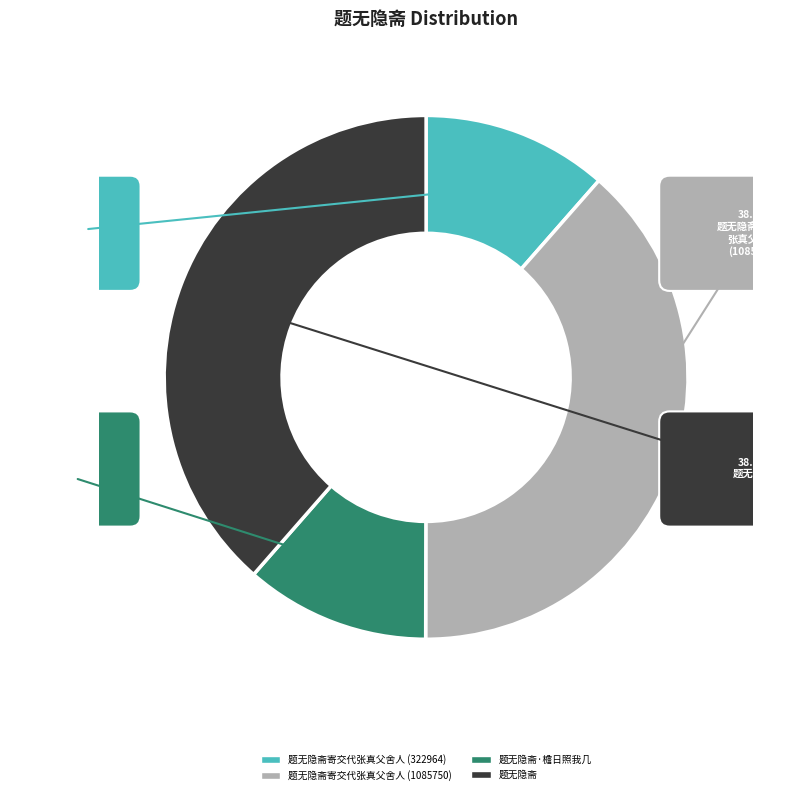

Does 题无隐斋 account for over 50% of the chart?

No